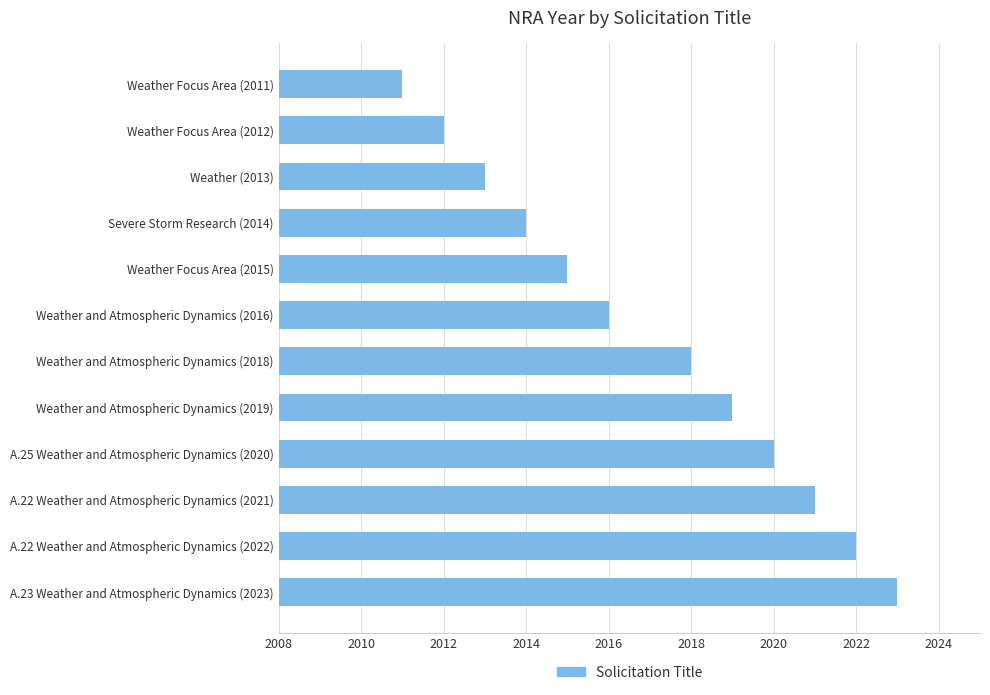

What is the smallest value displayed?

2011